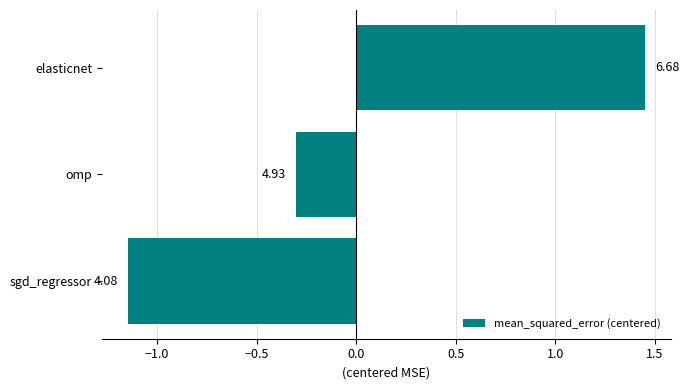

How many bars are there in total?

3